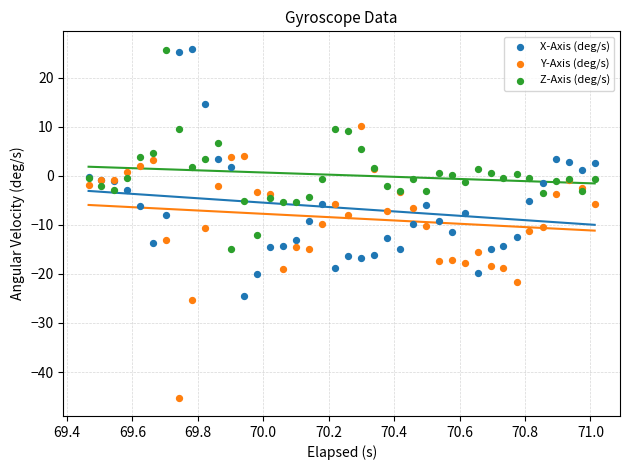

What is the X range (max minus min) for the scatter plot?

1.5